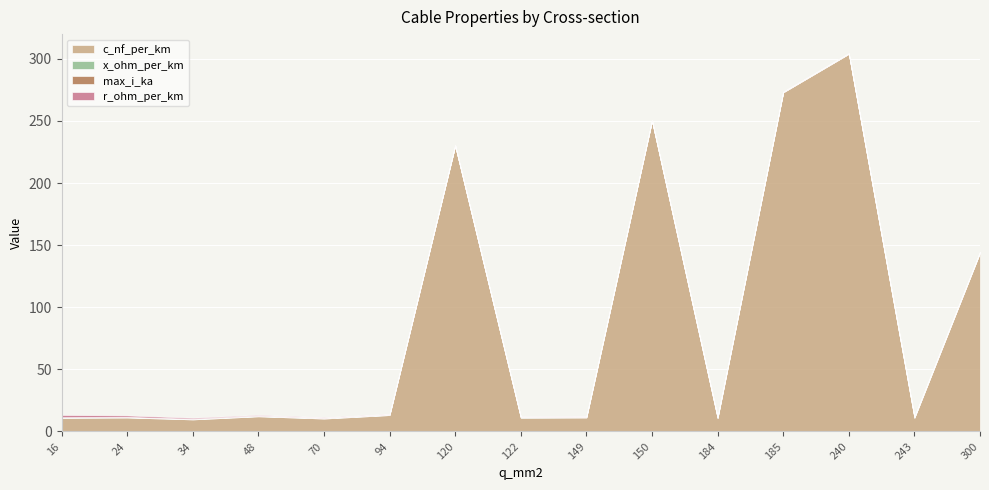

True or false: max_i_ka and x_ohm_per_km cross at least once.

True